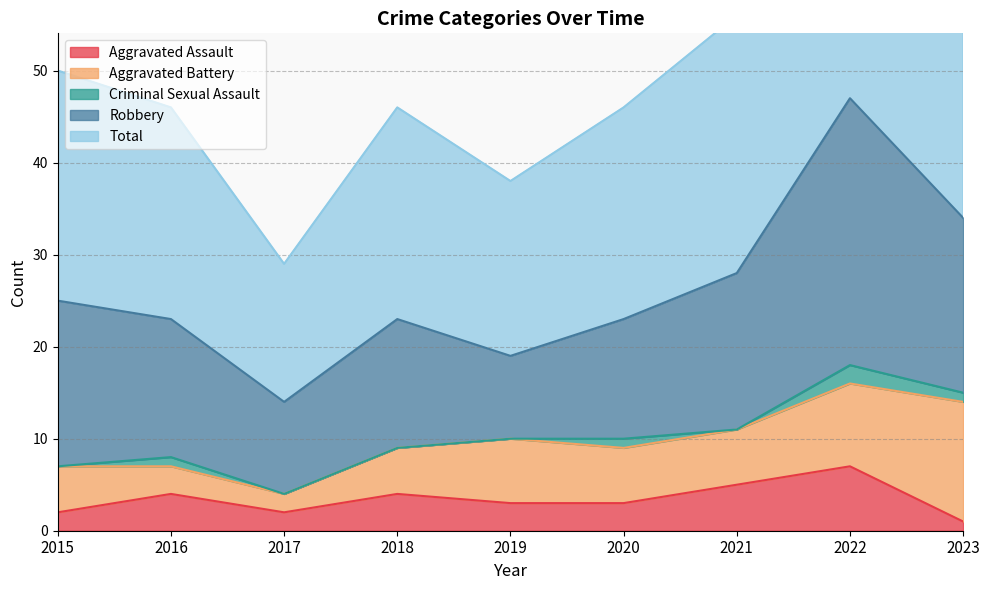

Reading left to right, transcribe all the data shown in this chart.

Aggravated Assault: 2	4	2	4	3	3	5	7	1
Aggravated Battery: 5	3	2	5	7	6	6	9	13
Criminal Sexual Assault: 0	1	0	0	0	1	0	2	1
Robbery: 18	15	10	14	9	13	17	29	19
Total: 25	23	15	23	19	23	28	47	34